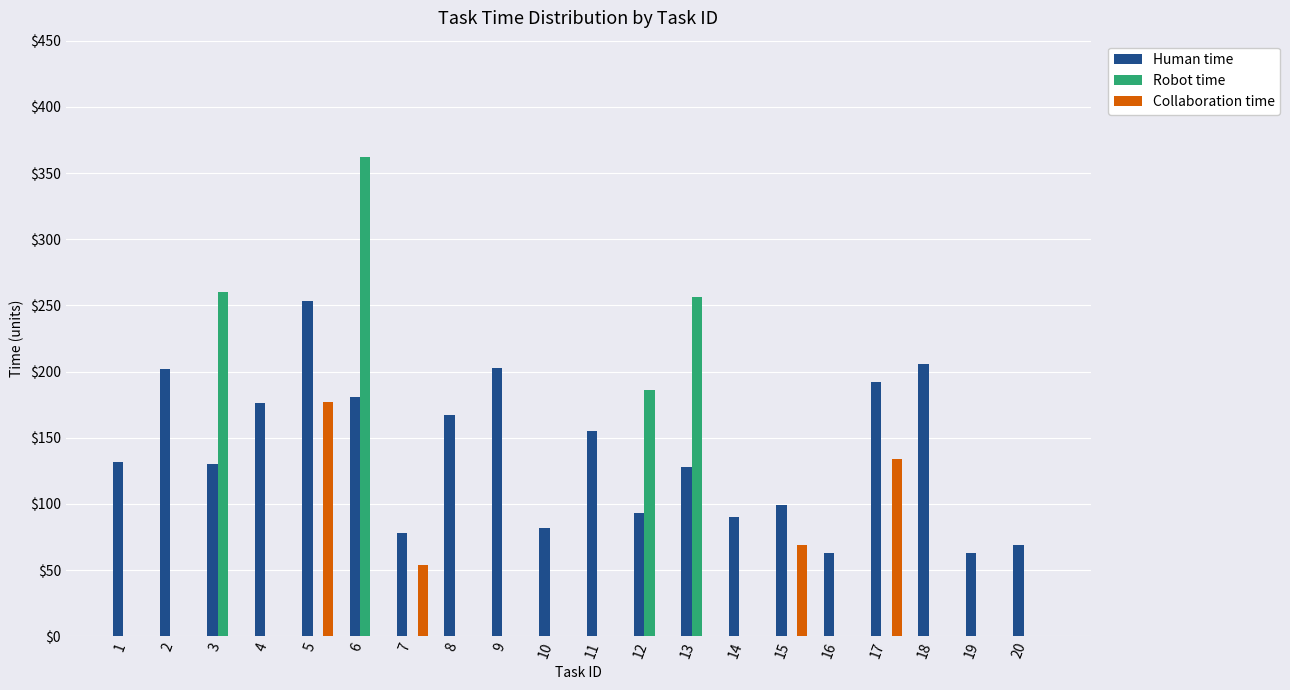

Which series has the largest total across all categories?

Human time